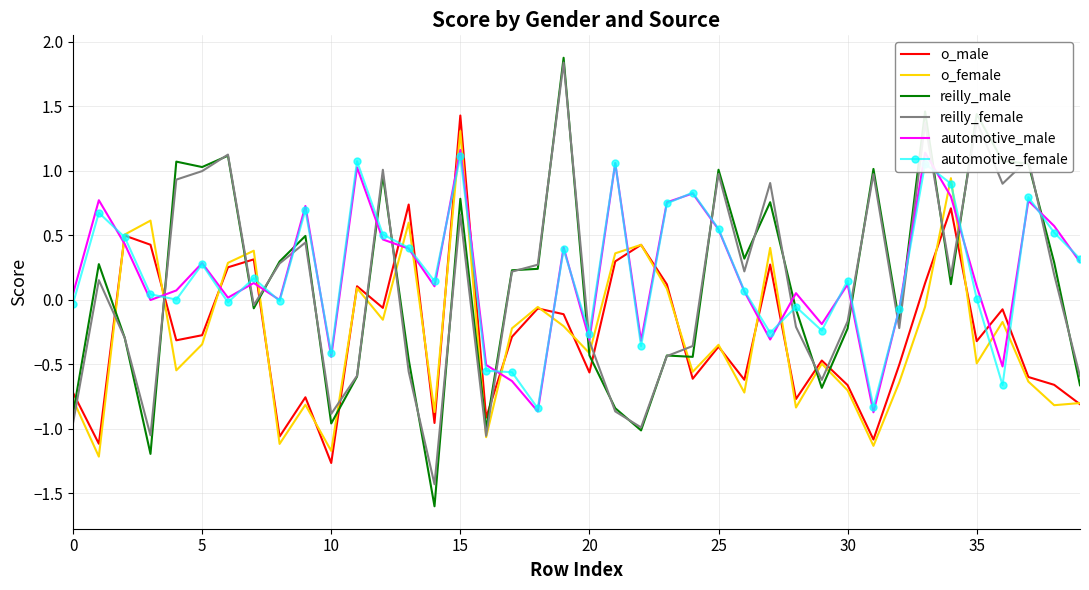

At how many categories does at least one series exceed 0?

35